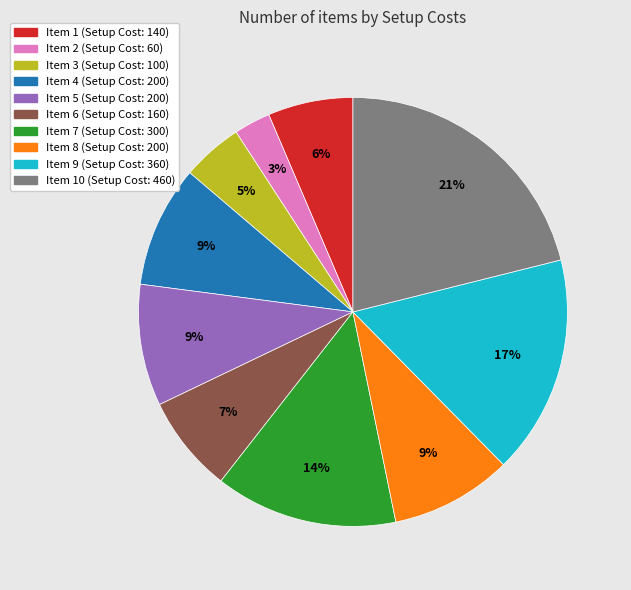

How many slices are in this pie chart?

10